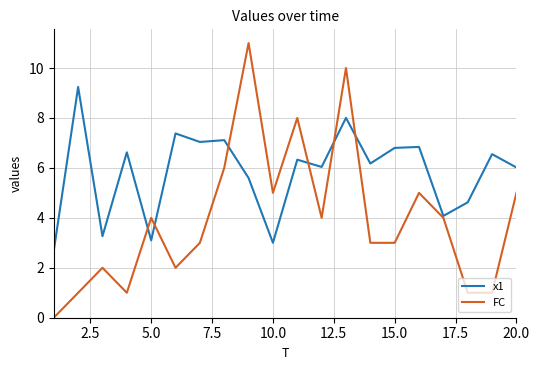

How many distinct data groups are displayed?

2